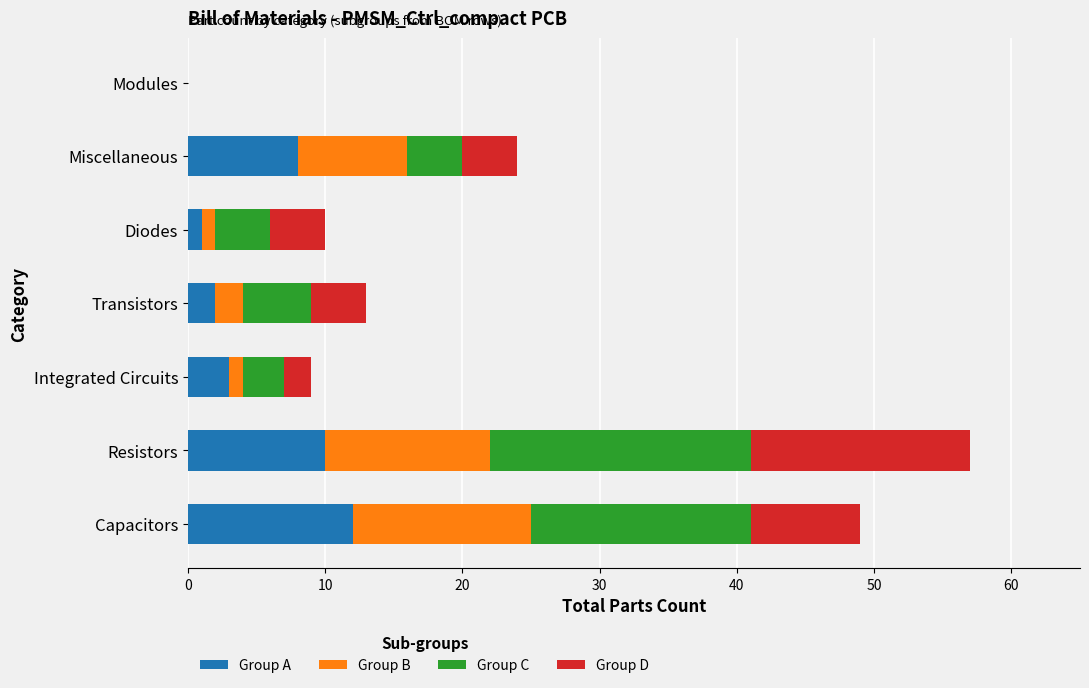

At which category is the sum across all series the highest?

Resistors